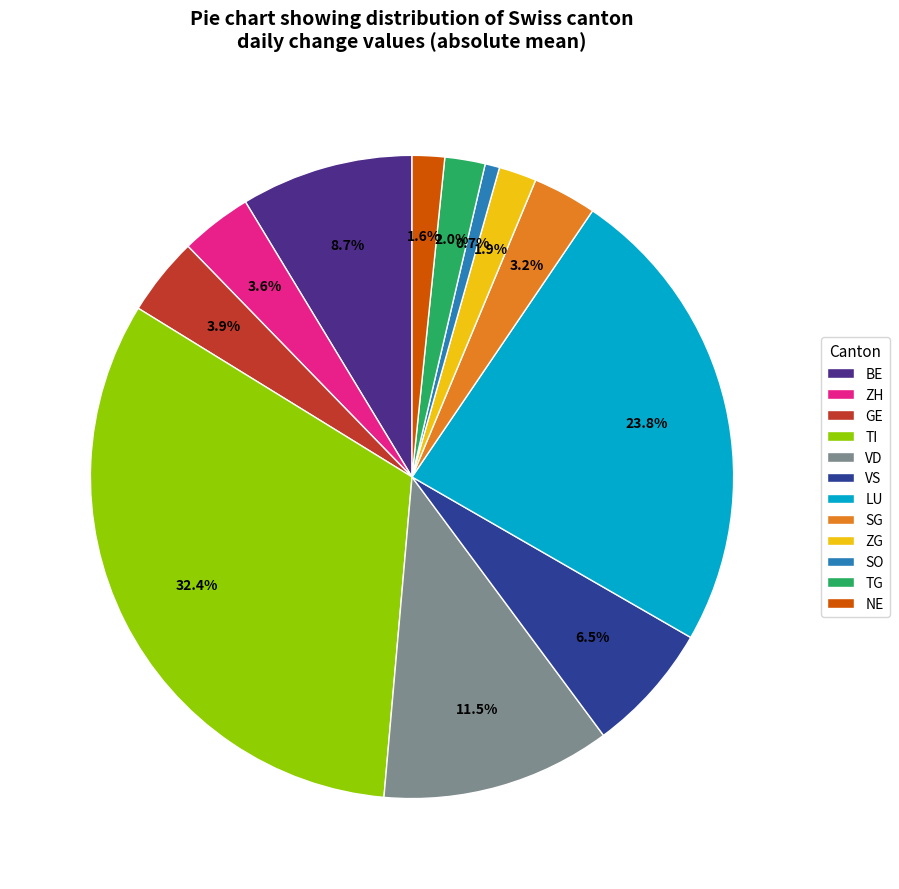

What is the largest slice in the pie chart?

TI